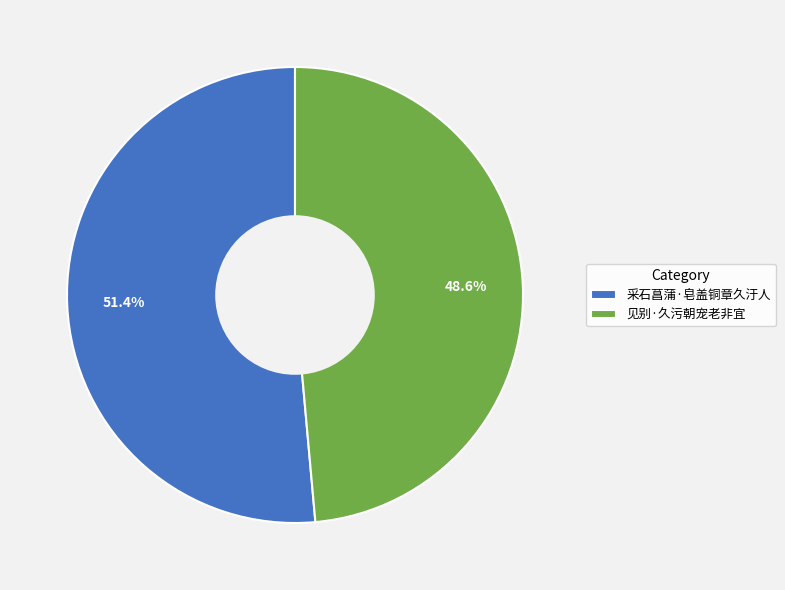

True or false: 见别·久污朝宠老非宜 accounts for 59% of the total.

False